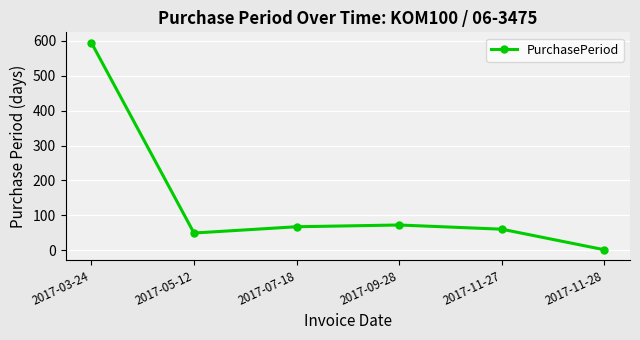

What is the change in value from 2017-05-12 to 2017-11-27?

+11